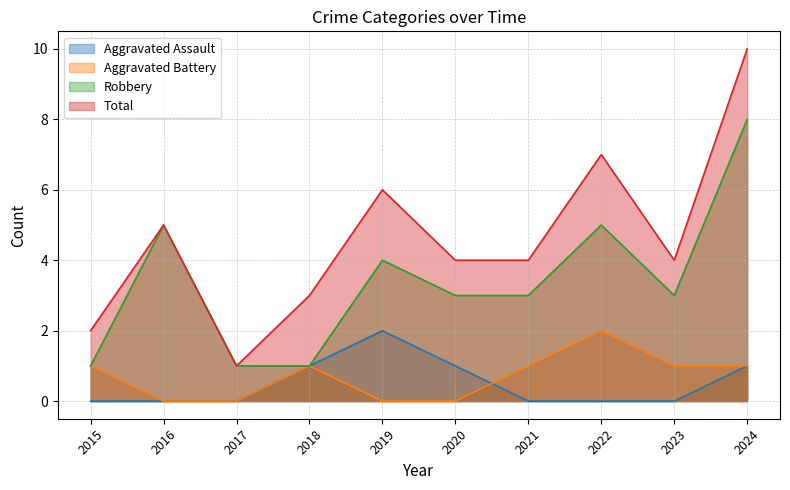

How many positive values does the Aggravated Battery series have?

6